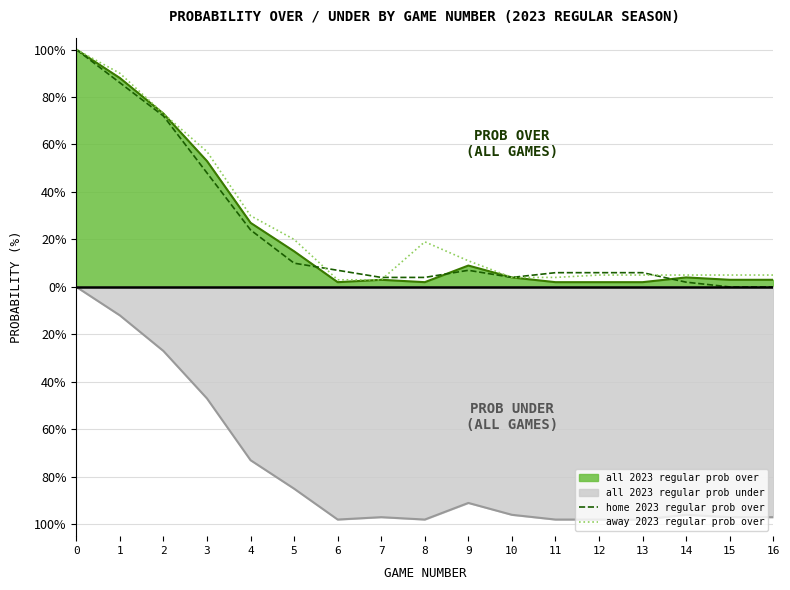

How many interior local peaks does the home 2023 regular prob over series have?

1